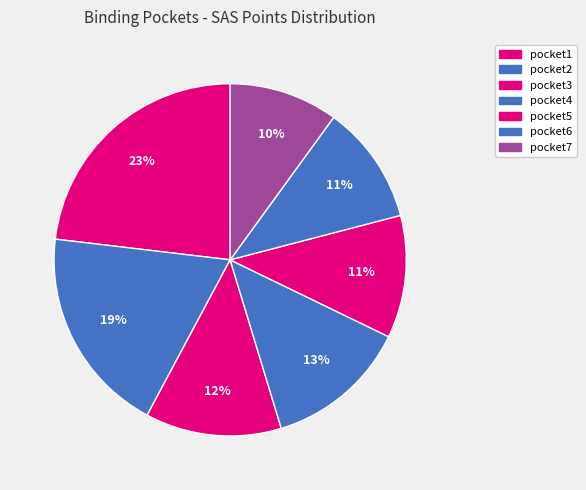

Is it true that pocket2 is 27% of the pie?

False